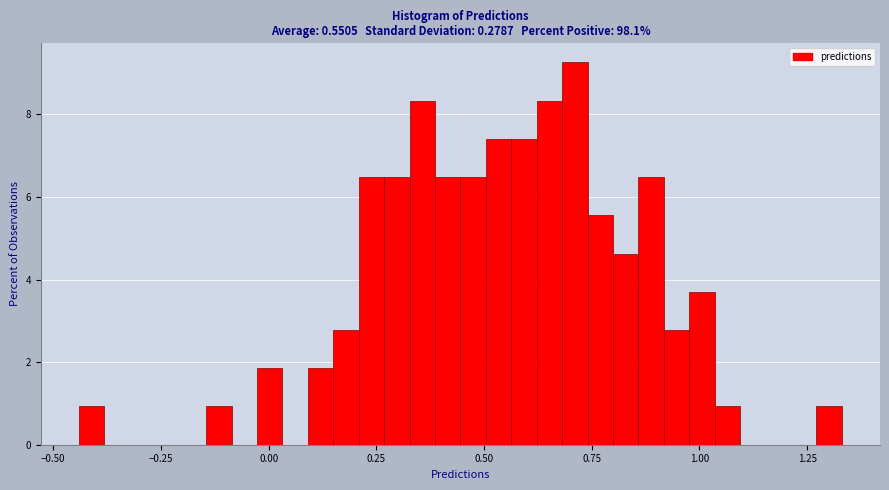

Around what value on the x-axis is the tallest bar? Give the approximate position of its centre, as read against the axis.

0.70